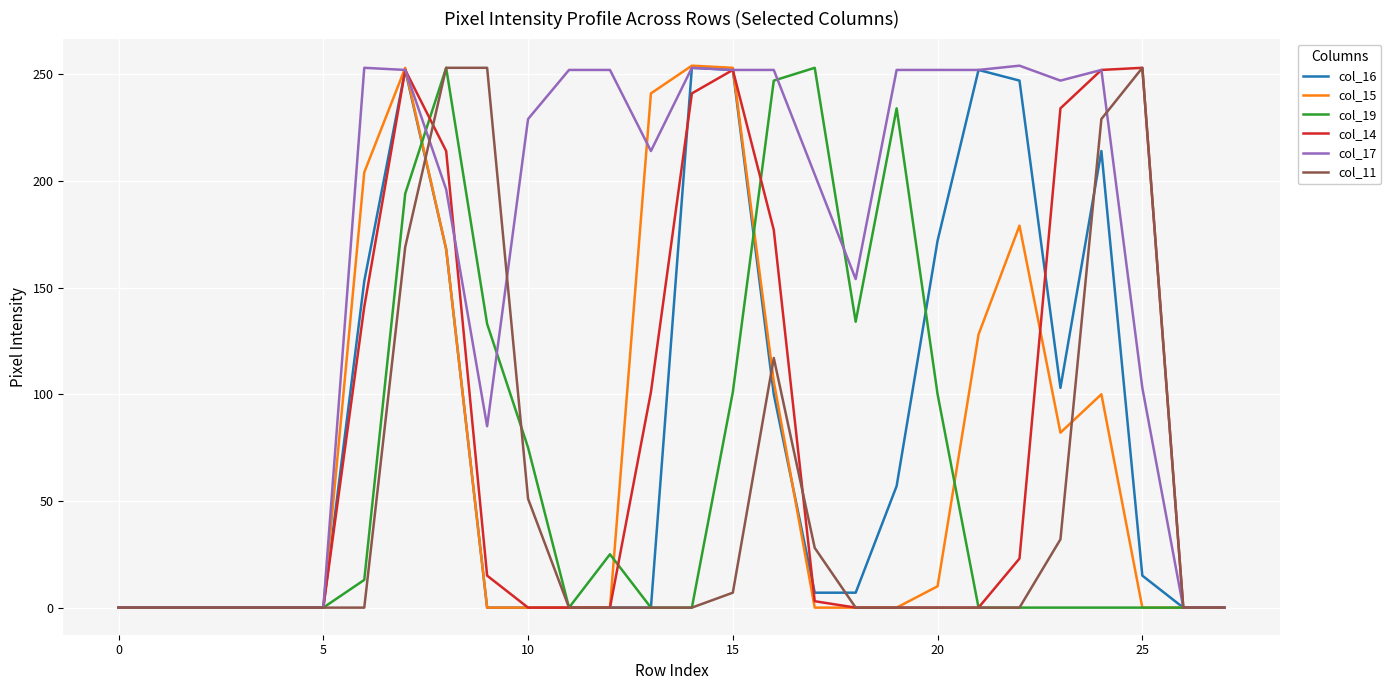

Which series has the largest total across all categories?

col_17